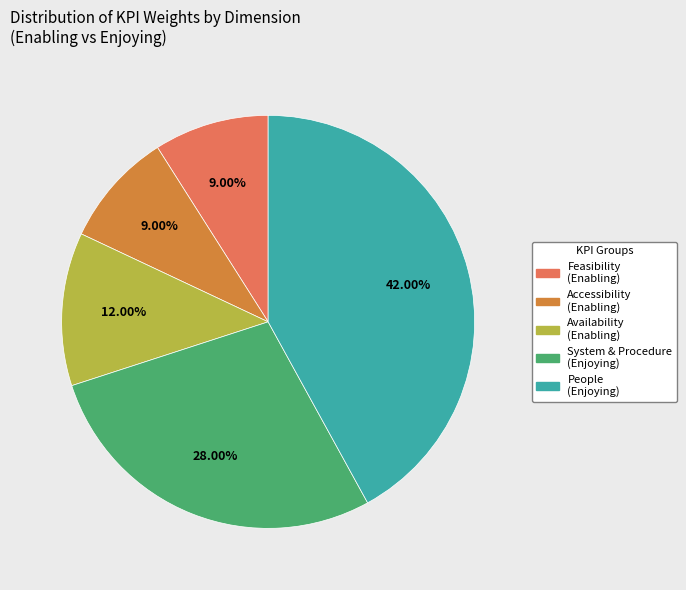

Is there any slice that represents more than half of the pie?

No